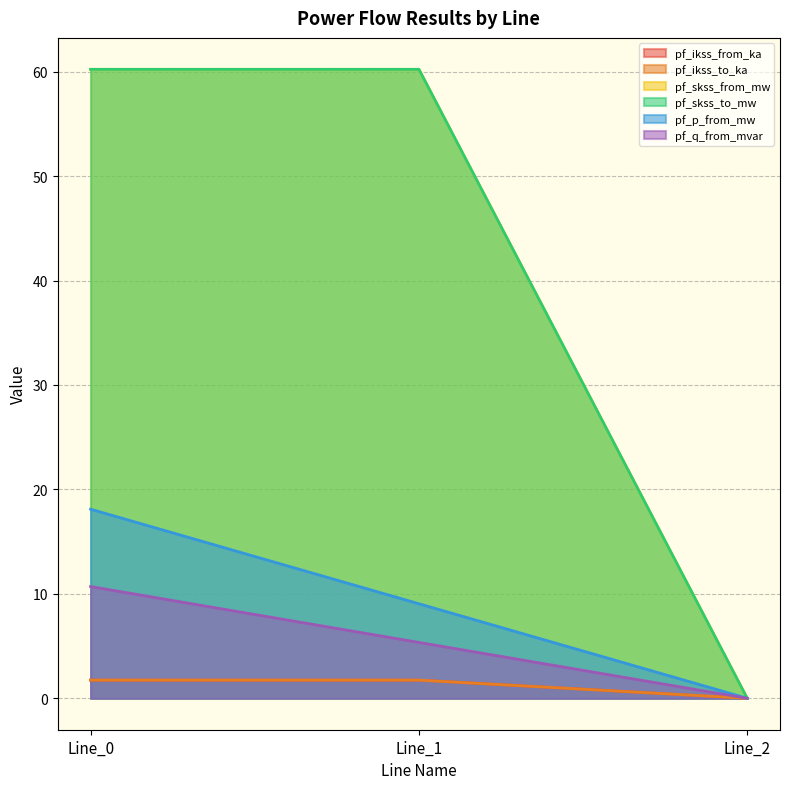

Which series has the widest spread of values?

pf_skss_from_mw